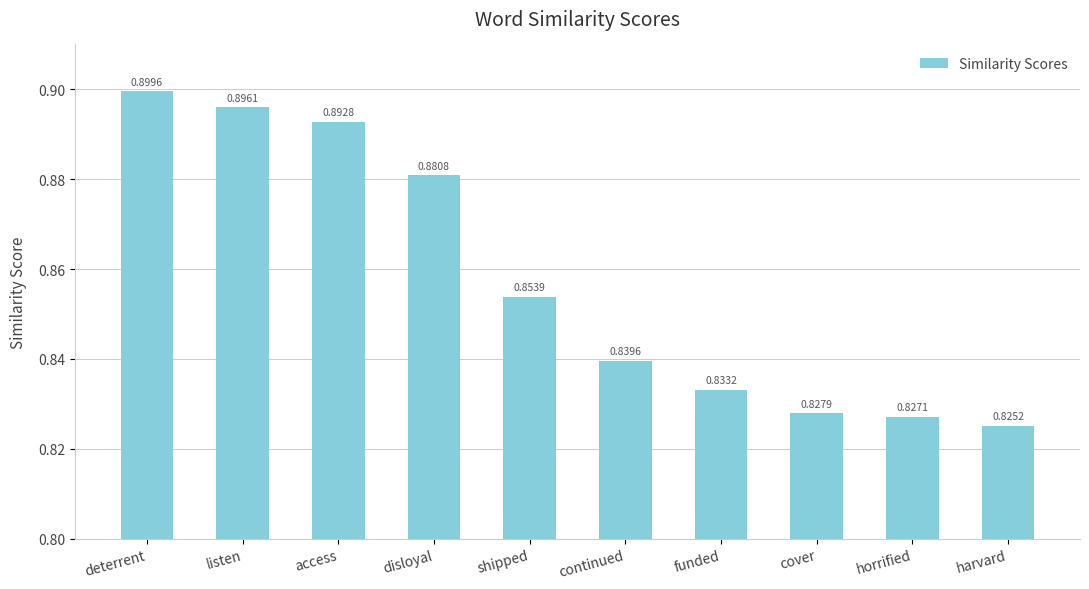

What is the change in value from access to horrified?

-0.1